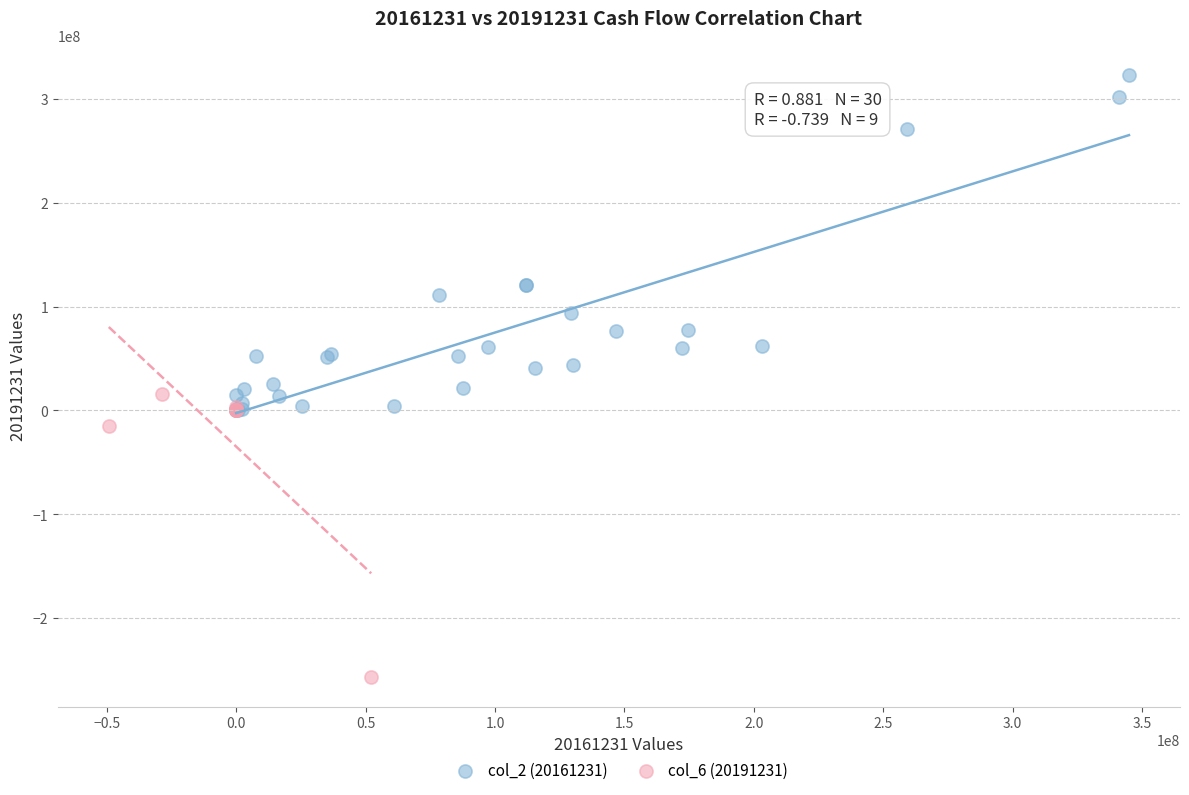

Which series contains the highest Y value?

col_2 (20161231)